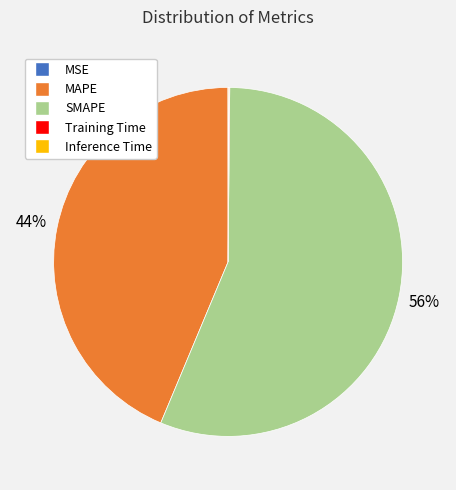

To the nearest percent, what portion does MAPE represent?

44%